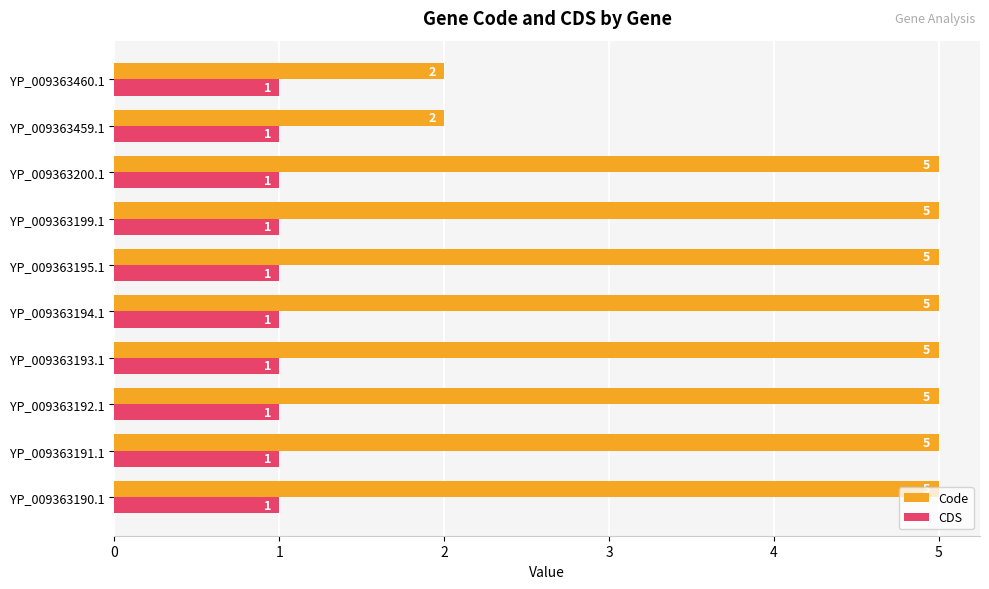

Which series has the largest range (max minus min)?

Code